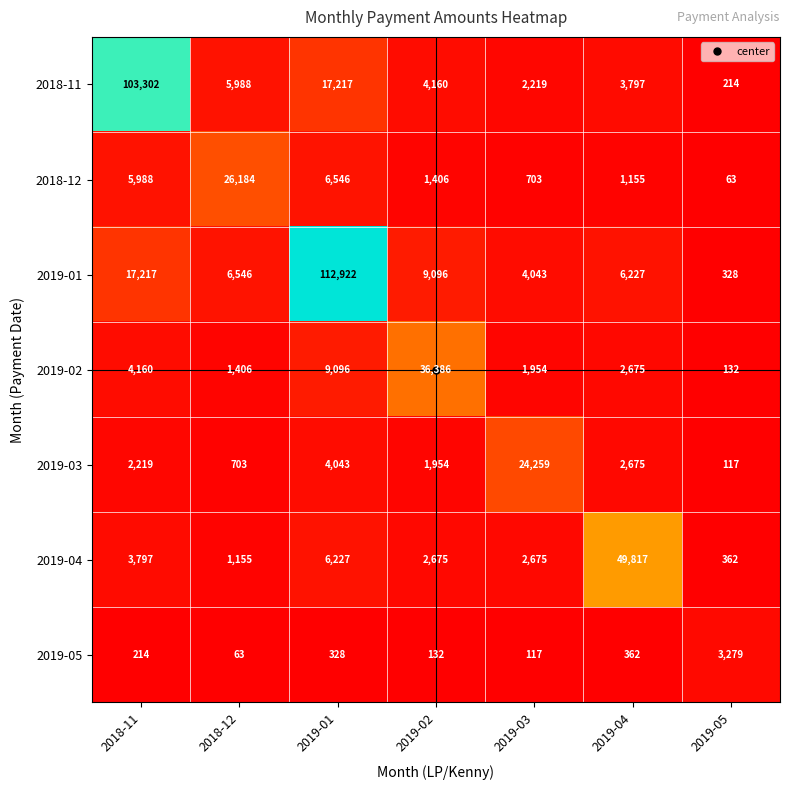

Where is 2019-04 nearest to the value 25089?

2019-01